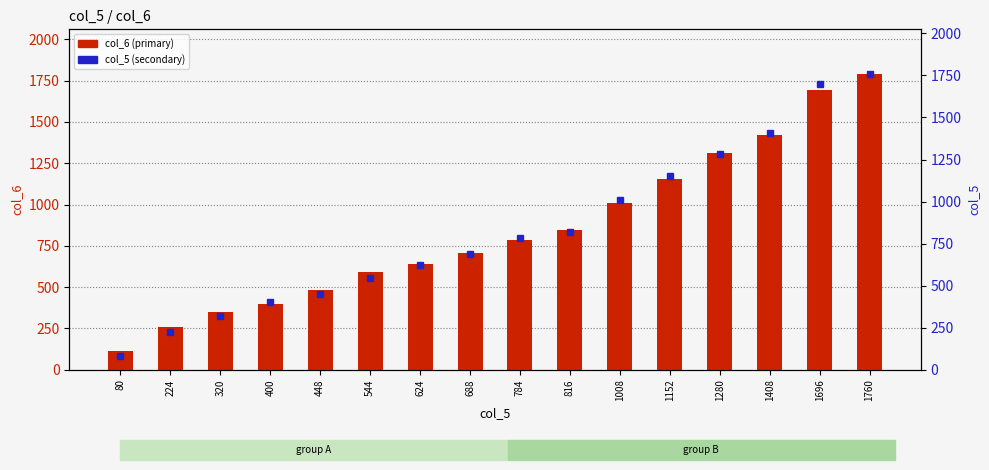

What is the difference between the highest and lowest values at 624?

16